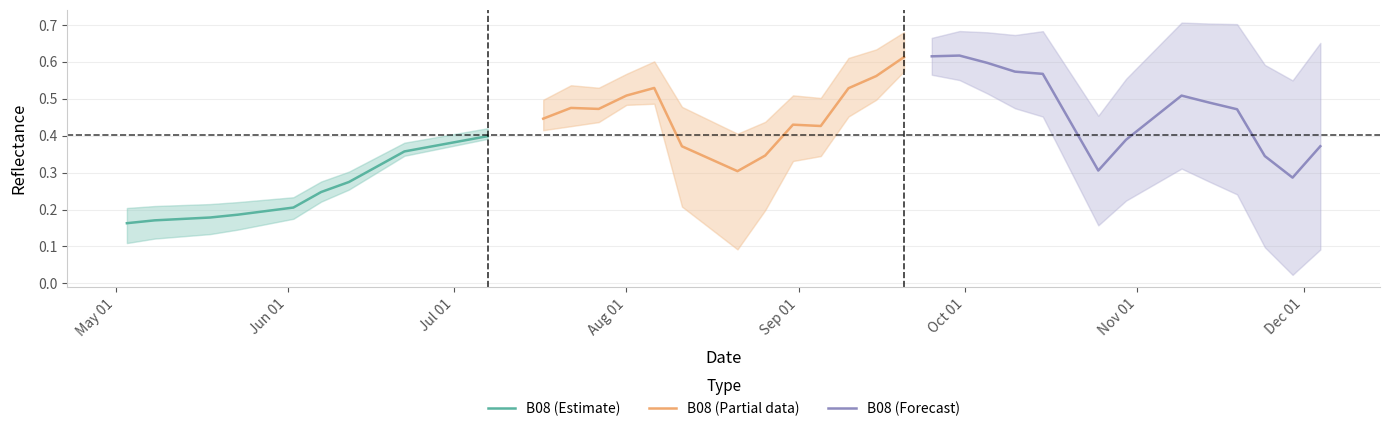

At how many categories does at least one series exceed 0?

40